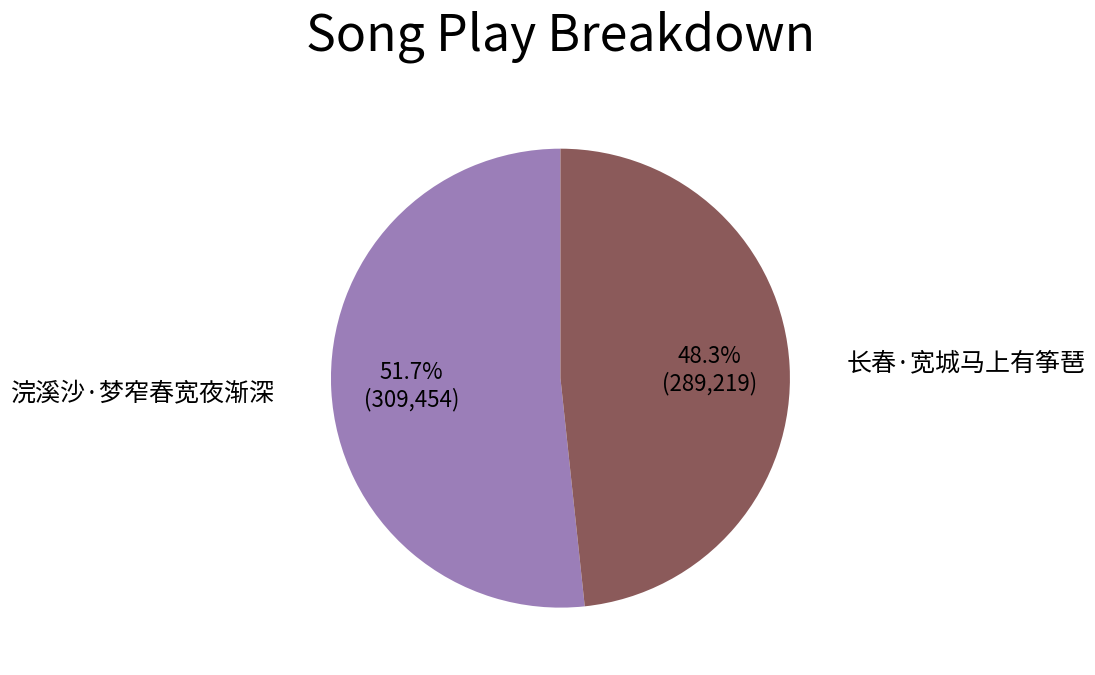

How many slices are in this pie chart?

2